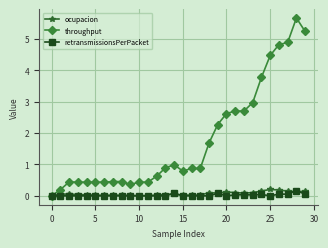

What is the highest value of the throughput series?

5.7